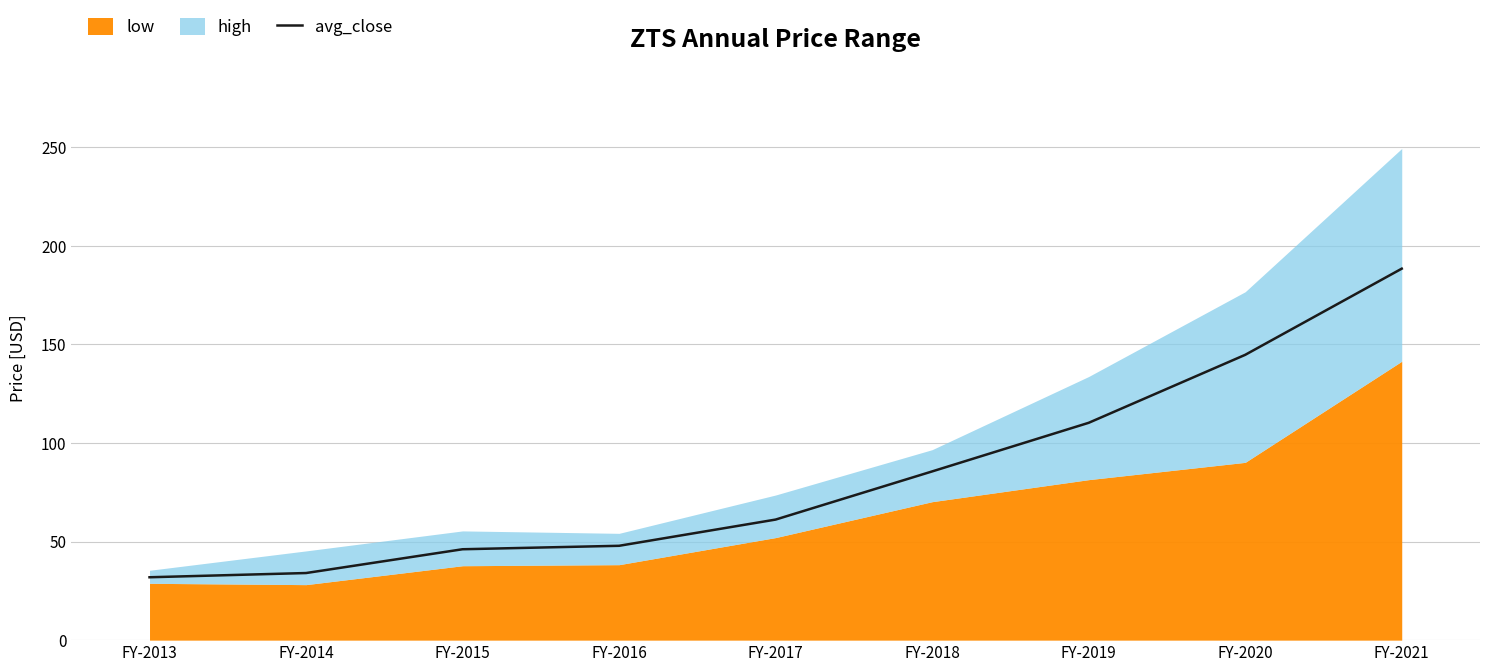

What is the lowest value of the avg_close series?

31.9